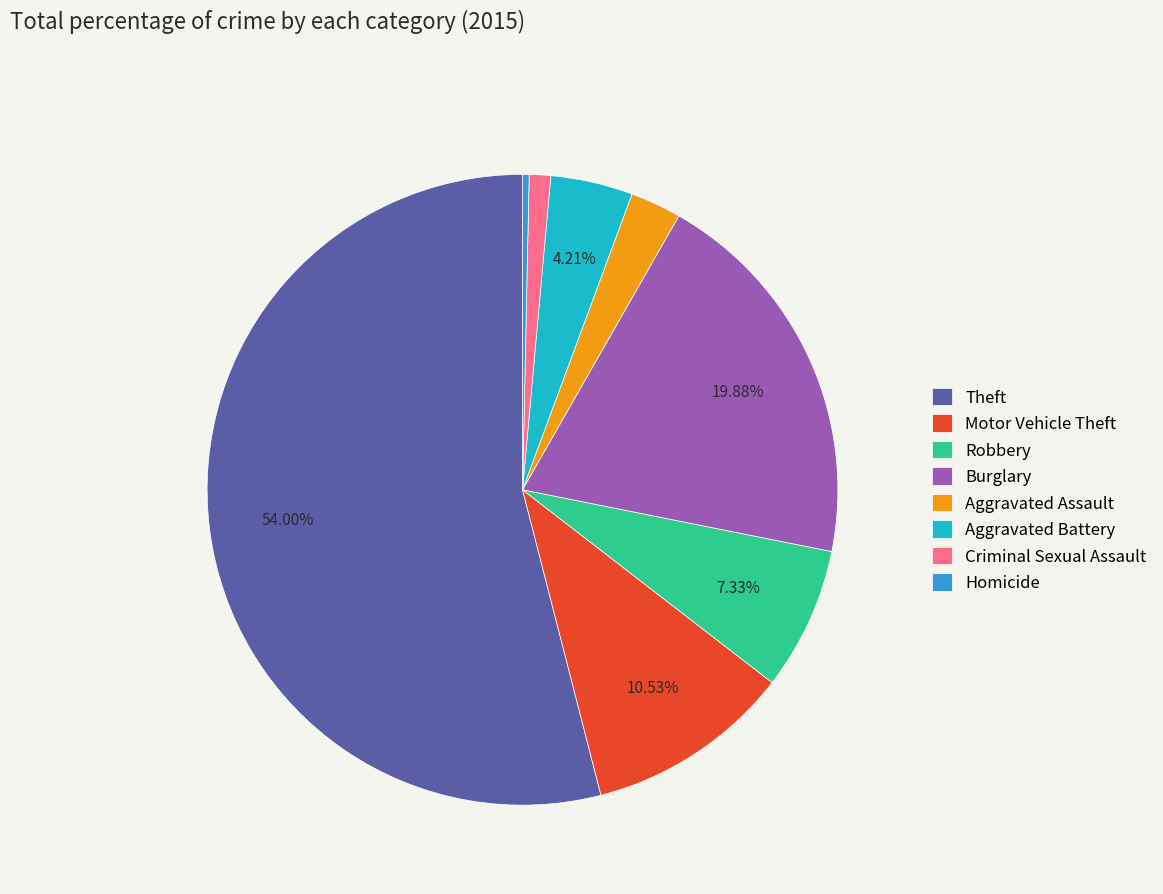

Approximately how many times larger is the value at Aggravated Battery compared to Burglary?

0.2